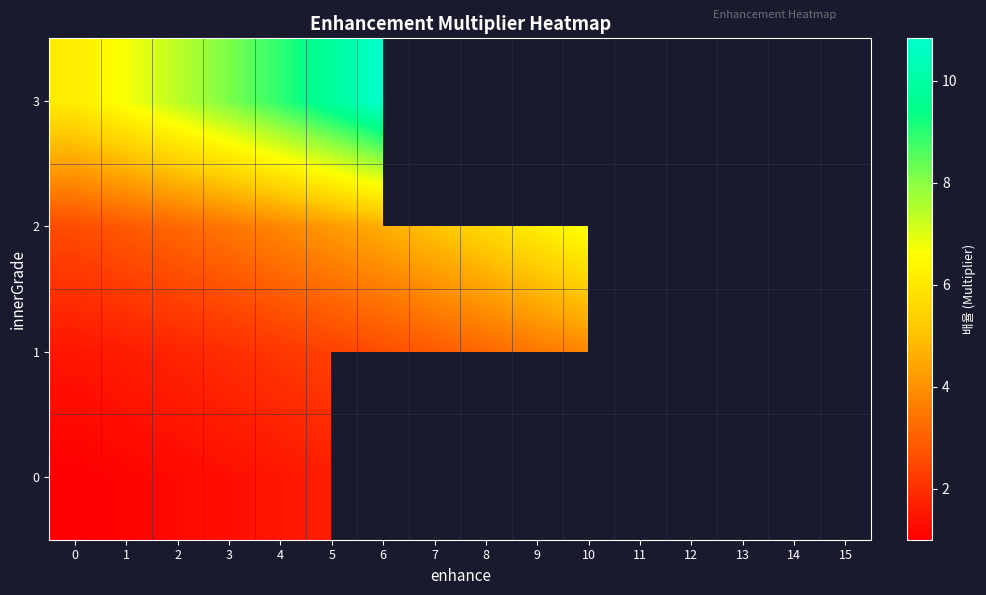

How many values in row_0 are above zero?

6